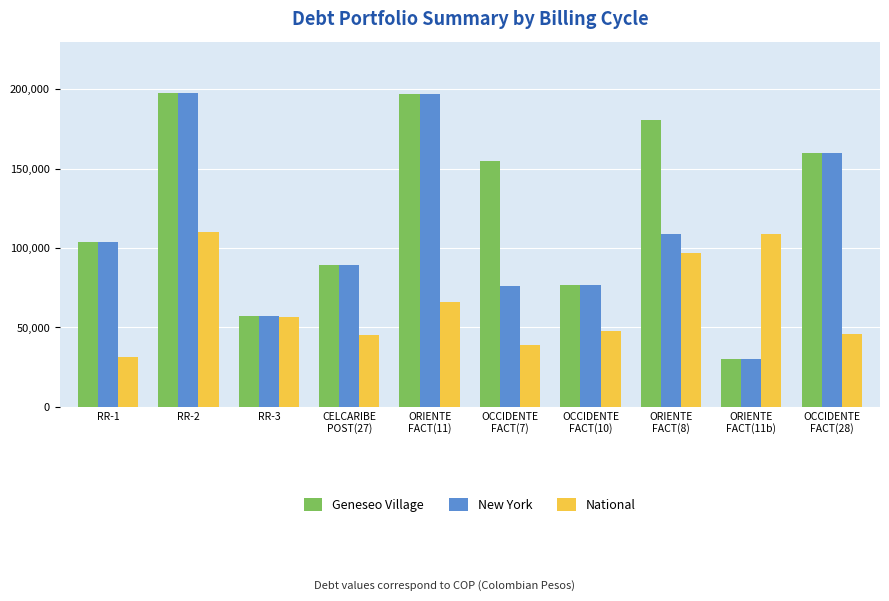

Which category has the lowest value in the Geneseo Village series?

ORIENTE
FACT(11b)